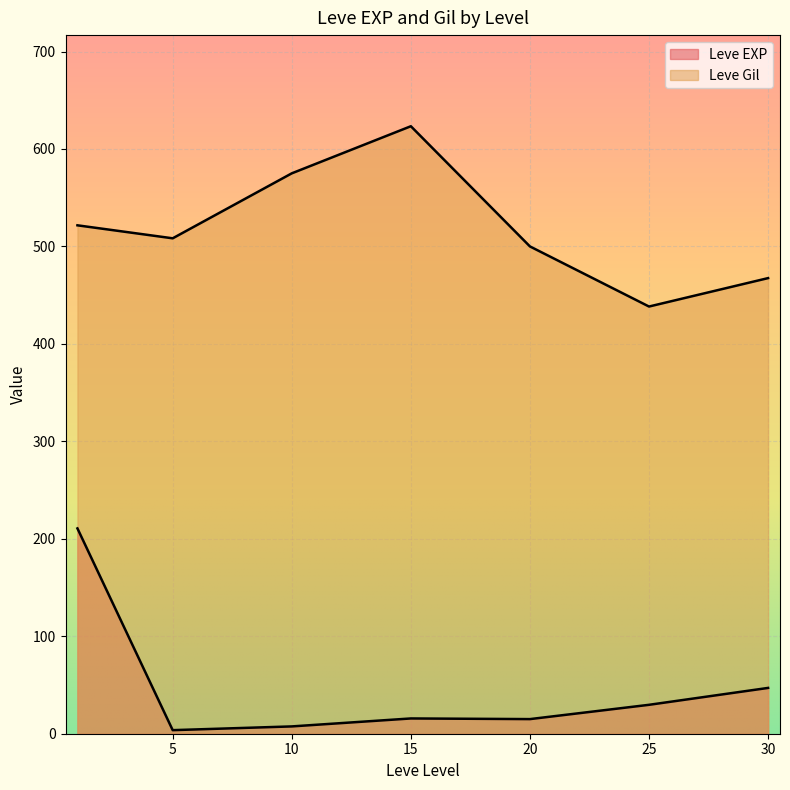

True or false: Leve EXP has more than 0 points higher than both neighbors.

True